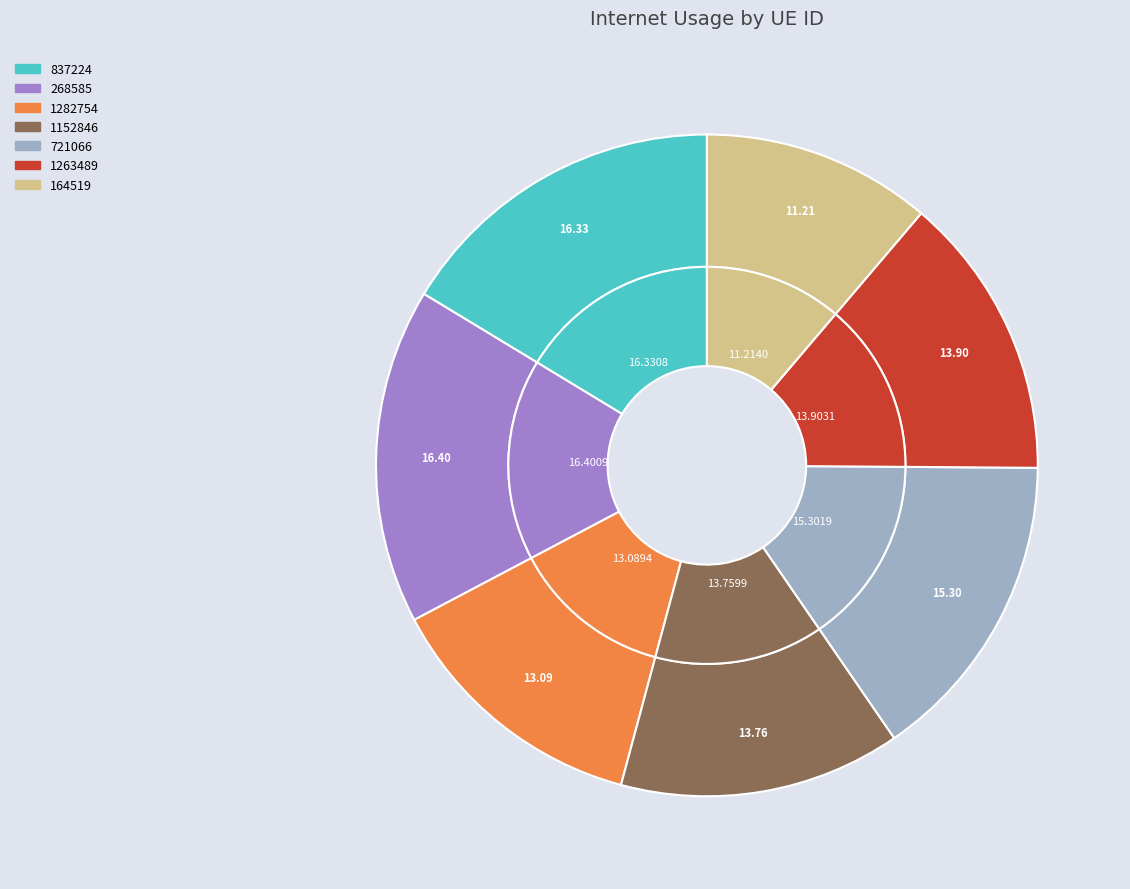

To the nearest percent, what portion does 268585 represent?

16%